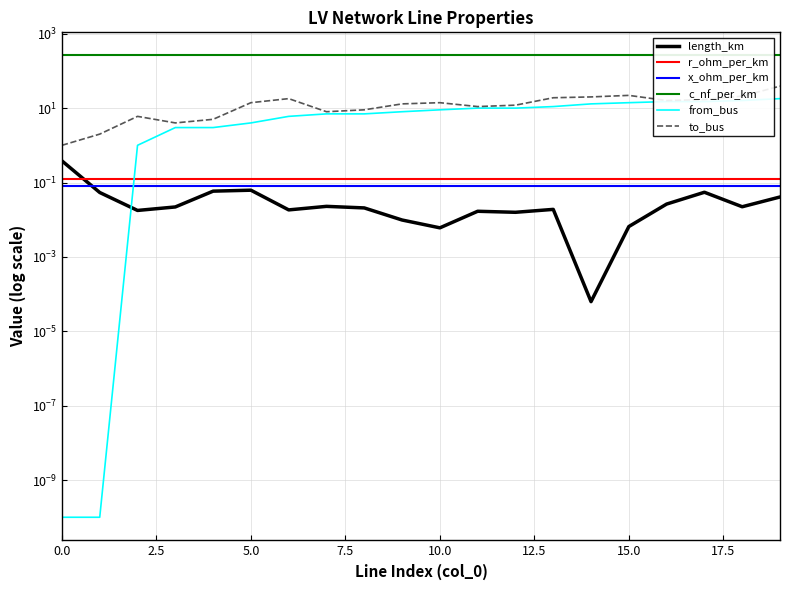

What is the greatest value displayed?

261.0